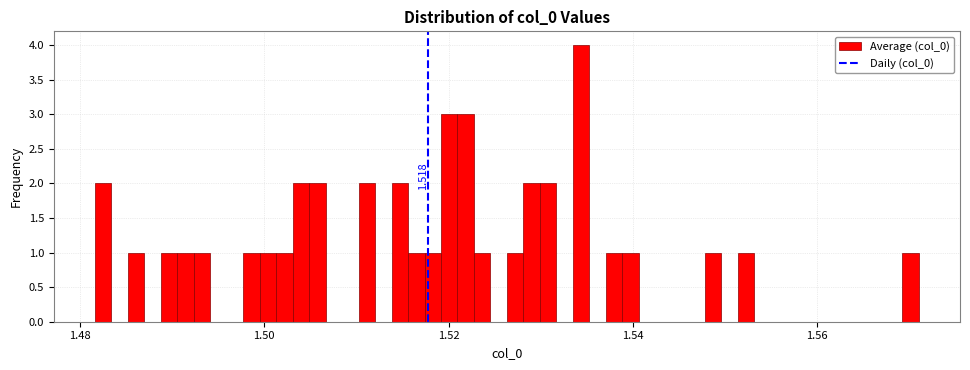

Read against the x-axis, roughly where is the centre of the tallest bar?

1.534